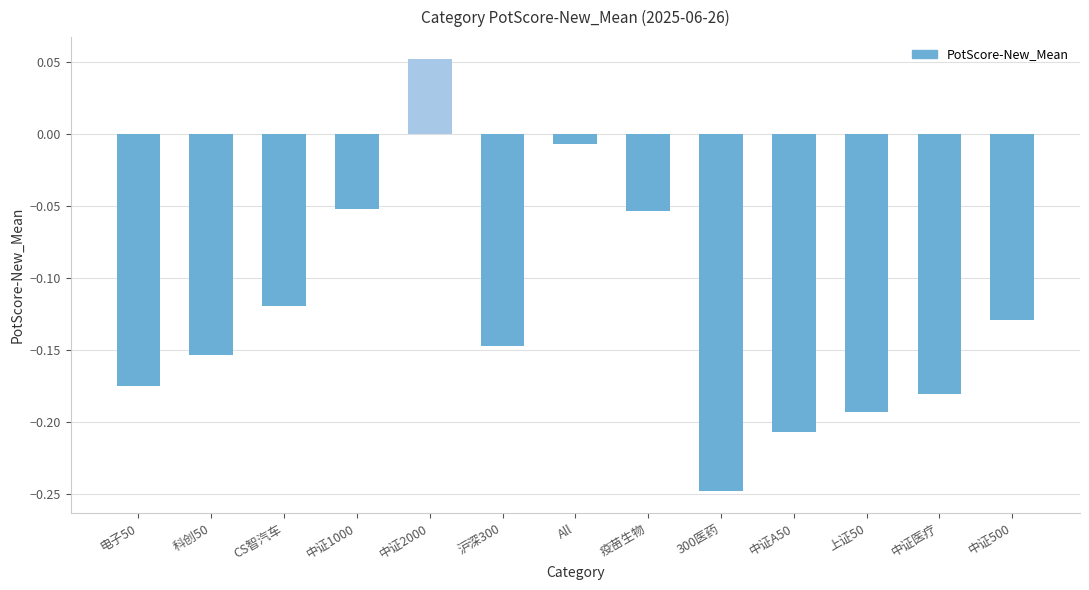

What is the label of the 5th bar from the right?

300医药